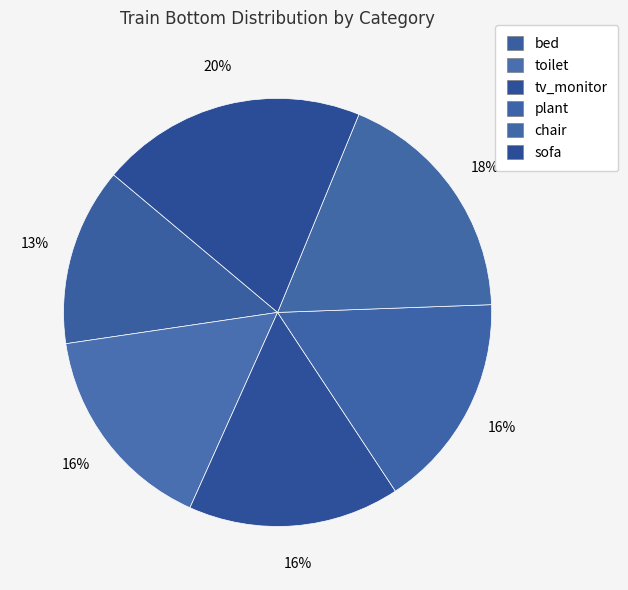

The sofa slice represents 20% of the pie. True or false?

True